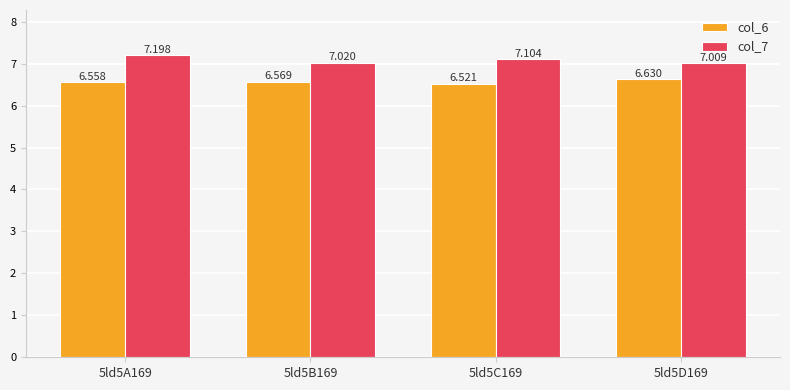

List the labels in order of col_7 value, smallest first.

5ld5D169, 5ld5B169, 5ld5C169, 5ld5A169